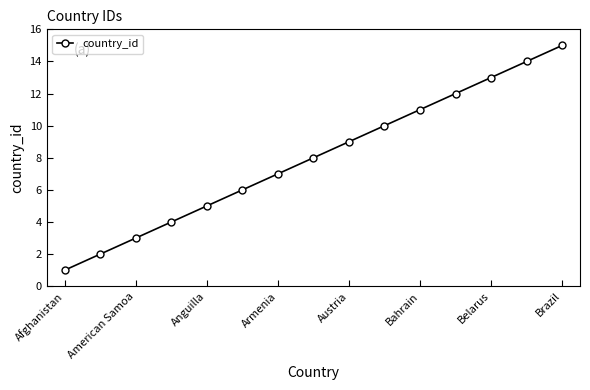

What is the maximum value shown in the chart?

15